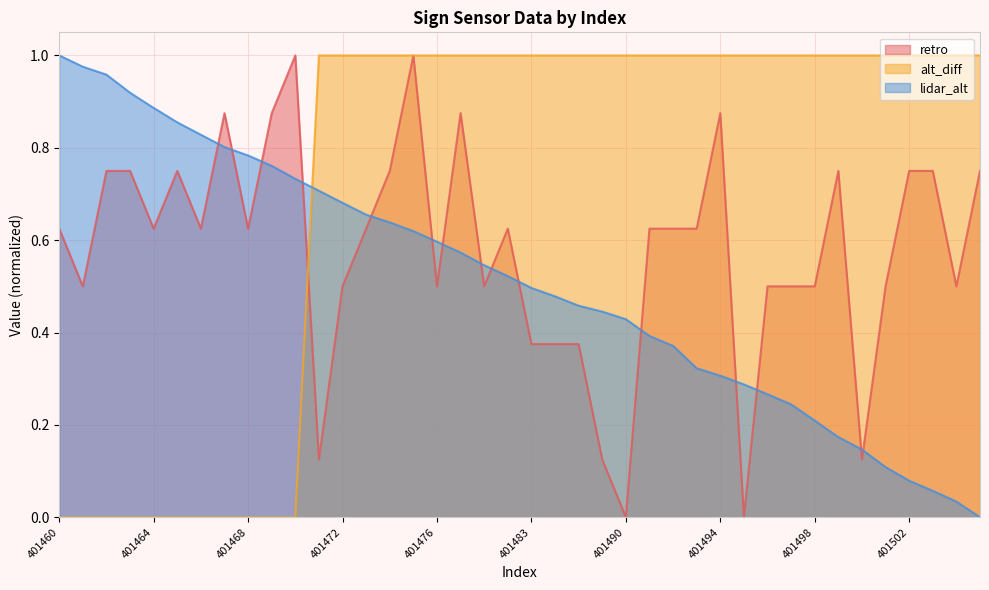

At 401460, list the series in order from largest to smallest.

lidar_alt, retro, alt_diff